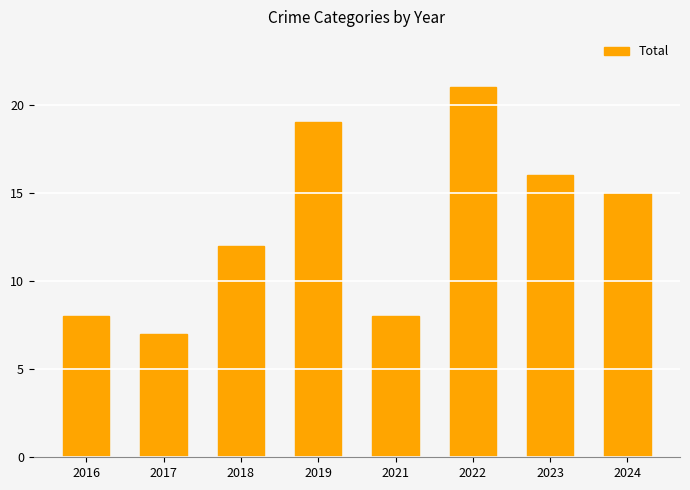

Where is the data nearest to the value 14?

2024